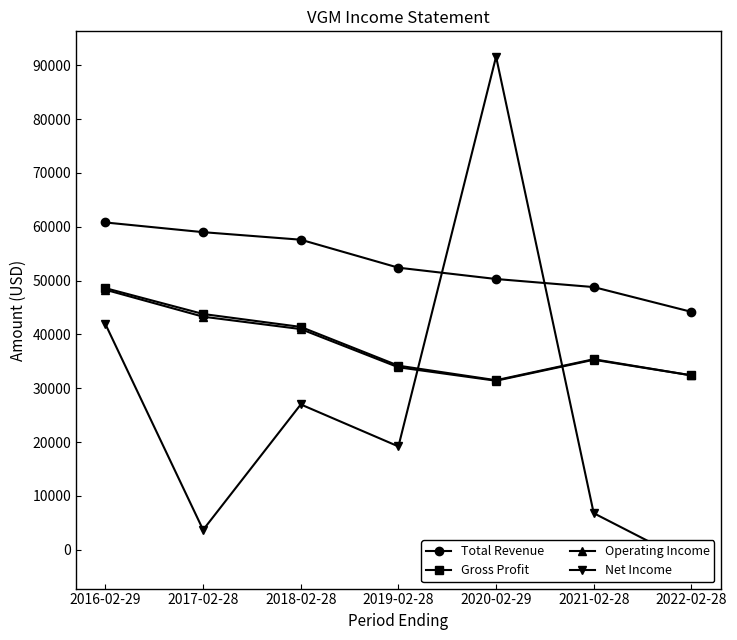

Does the chart display data point markers on the line(s)?

Yes